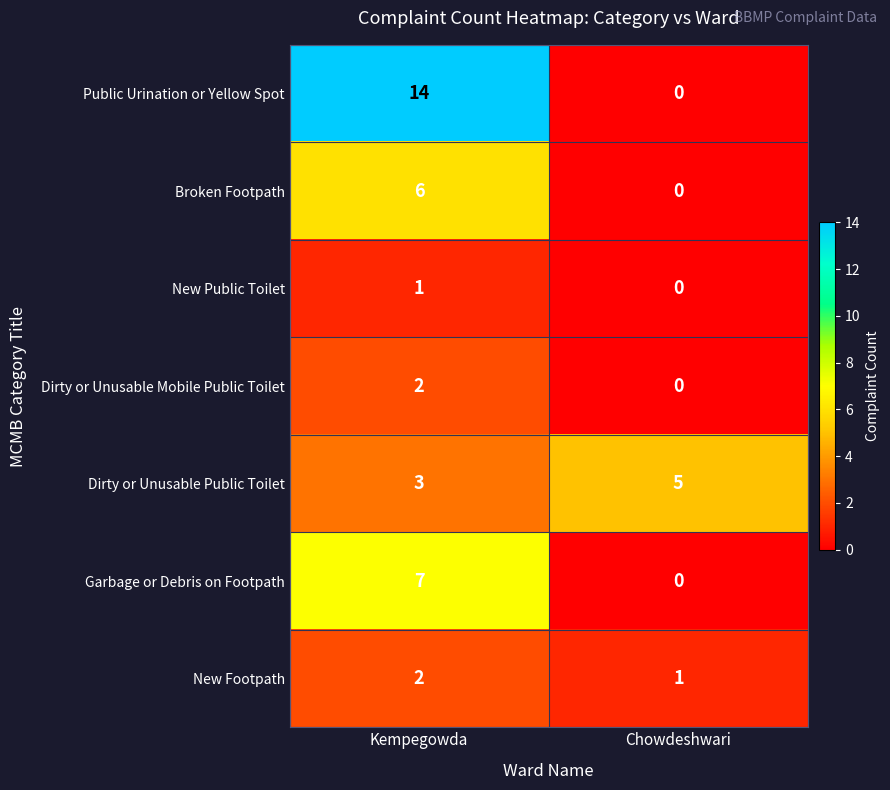

Reading left to right, what are all the values shown in this chart?

Public Urination or Yellow Spot: 14	0
Broken Footpath: 6	0
New Public Toilet: 1	0
Dirty or Unusable Mobile Public Toilet: 2	0
Dirty or Unusable Public Toilet: 3	5
Garbage or Debris on Footpath: 7	0
New Footpath: 2	1